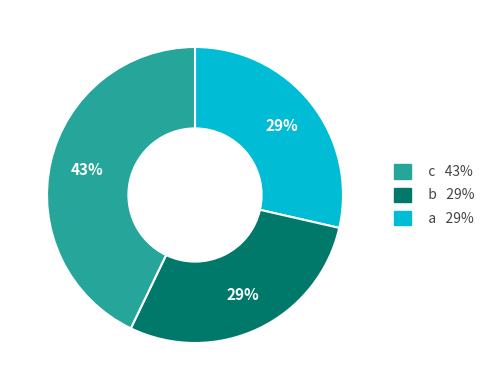

To the nearest percent, what is the difference between the largest and smallest slice percentages?

14%